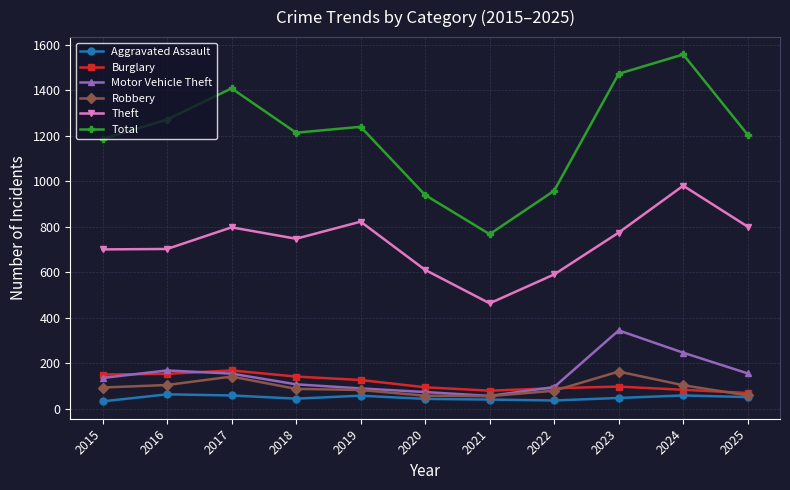

At which category is the sum across all series the highest?

2024